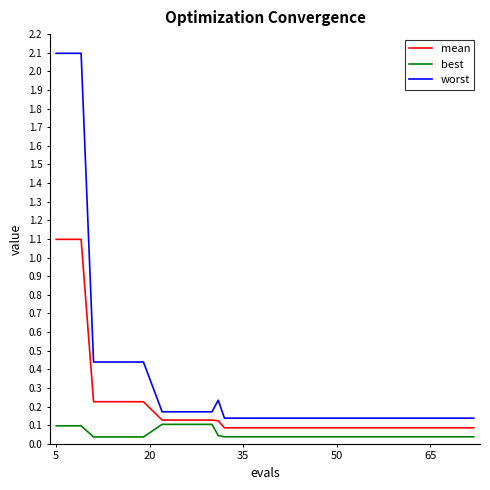

What is the difference between the second highest and minimum values in the worst series?

2.0